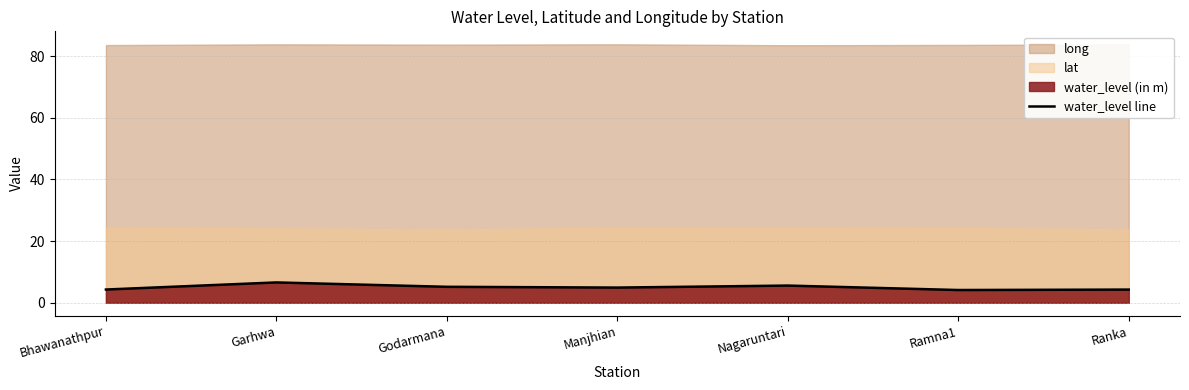

What is the value of the 6th point from the left?

4.1